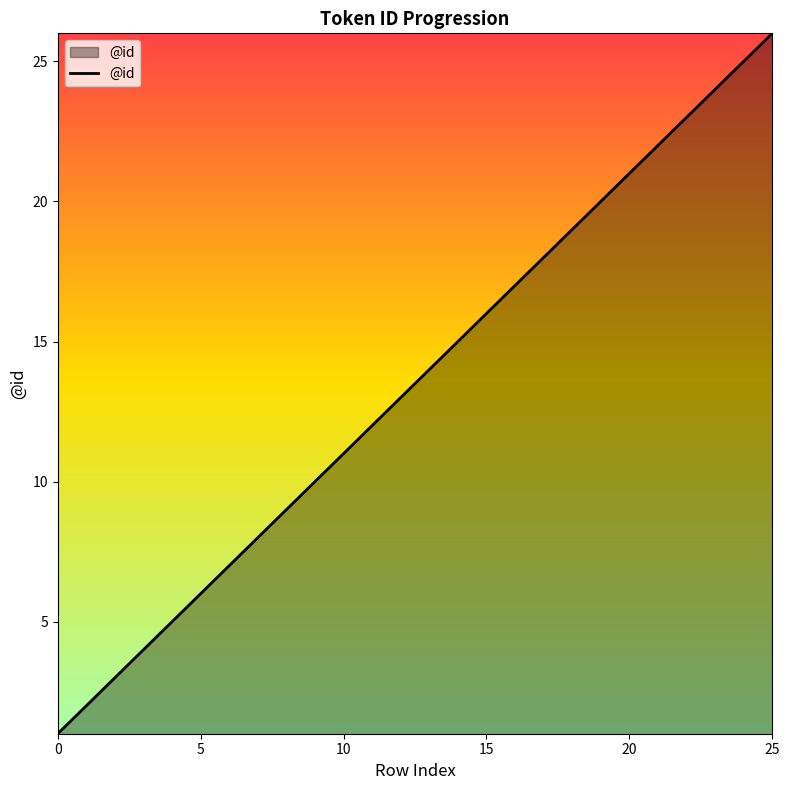

What is the maximum value shown in the chart?

26